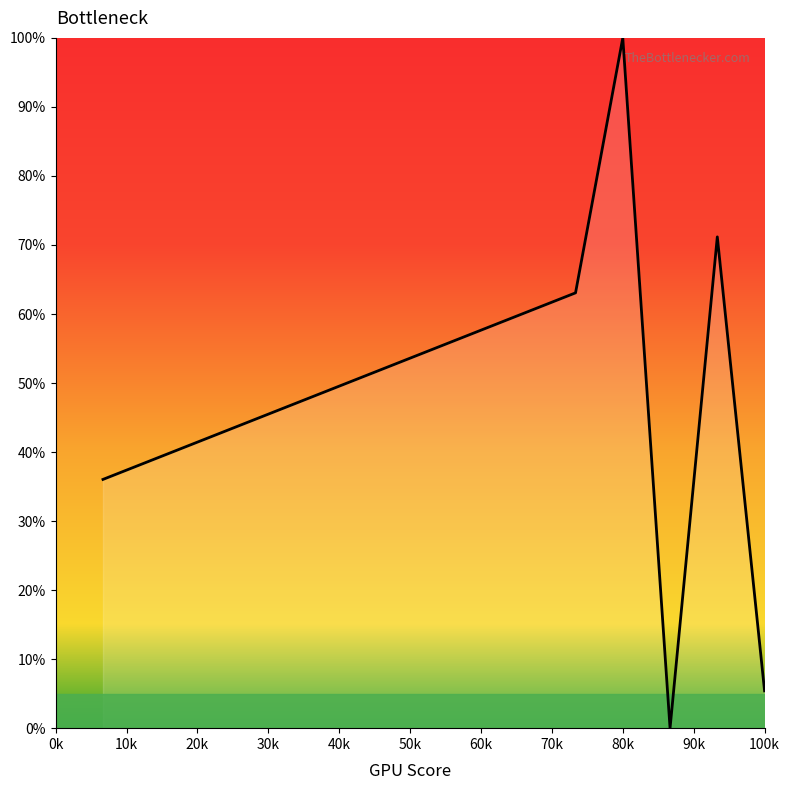

Count the number of categories in the chart.

15